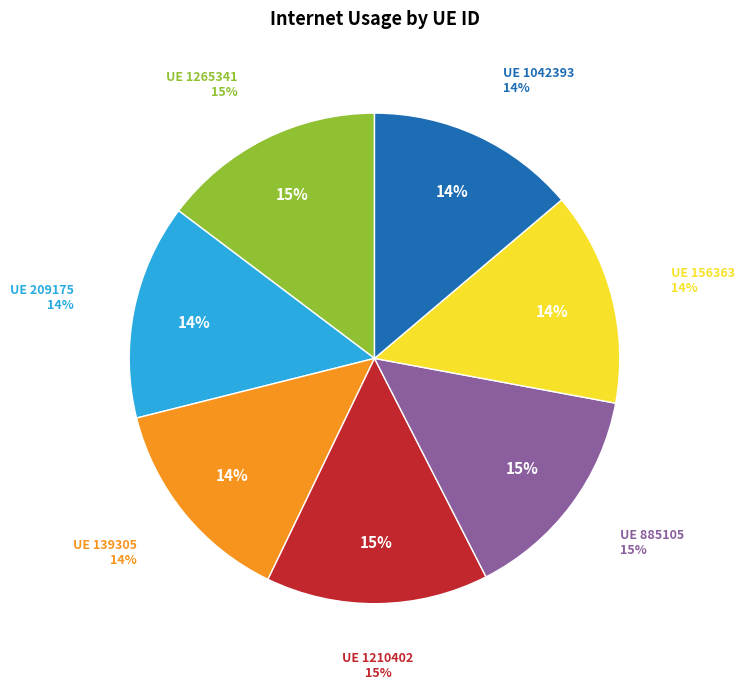

Which slice is the smallest?

1042393